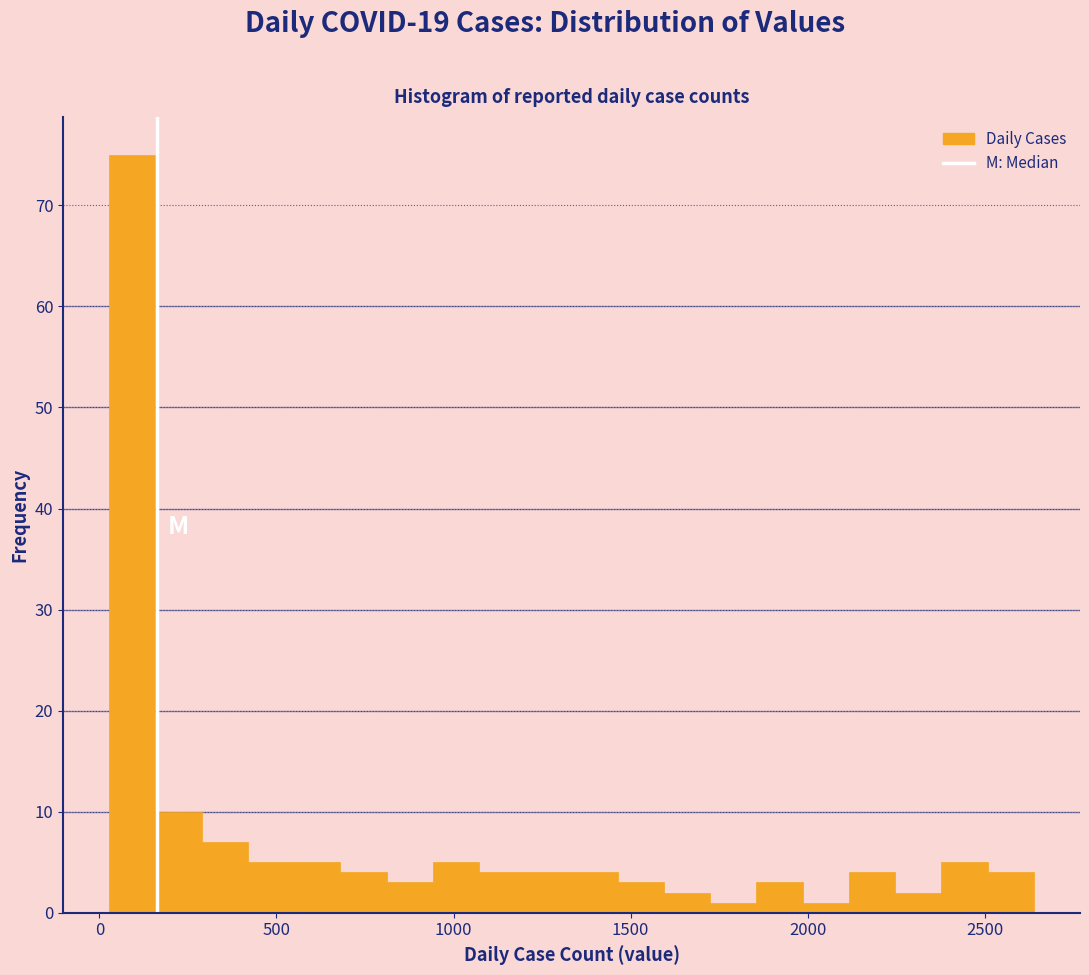

Around what value on the x-axis is the tallest bar? Give the approximate position of its centre, as read against the axis.

100